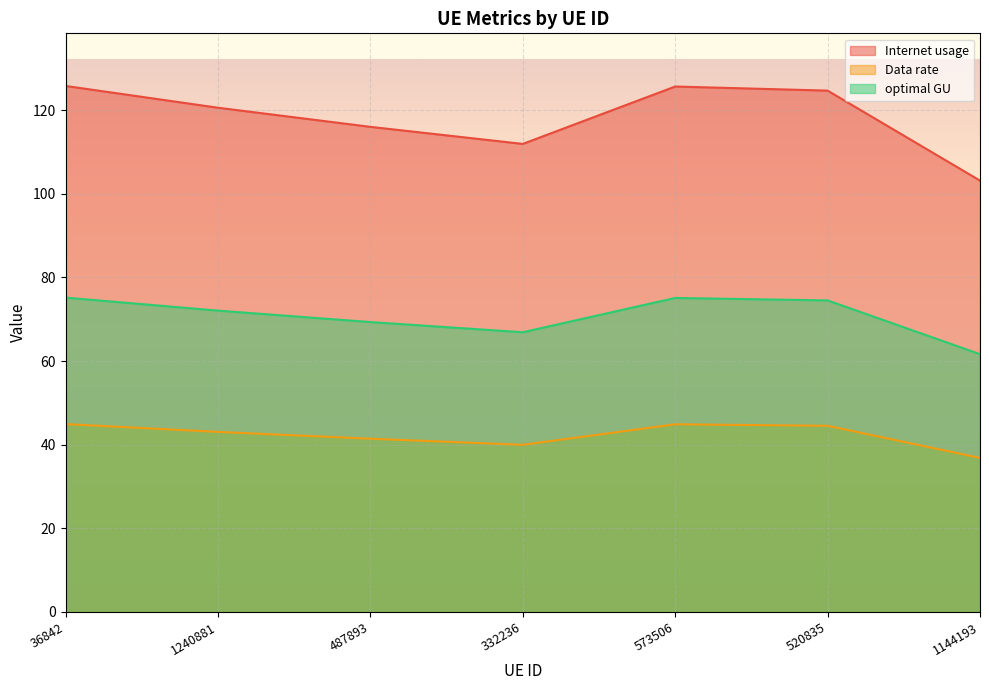

True or false: Internet usage has more than 0 interior local peaks.

True